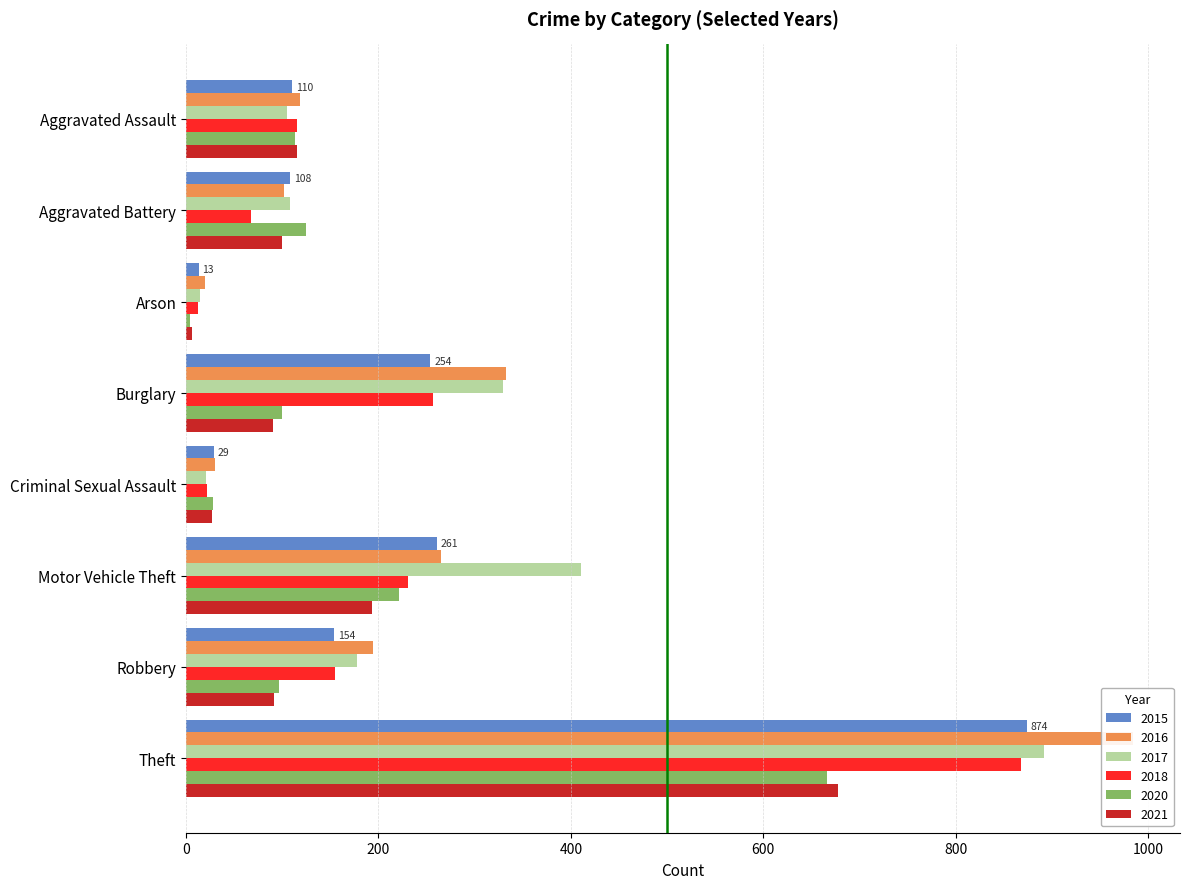

How many groups of bars are there?

8